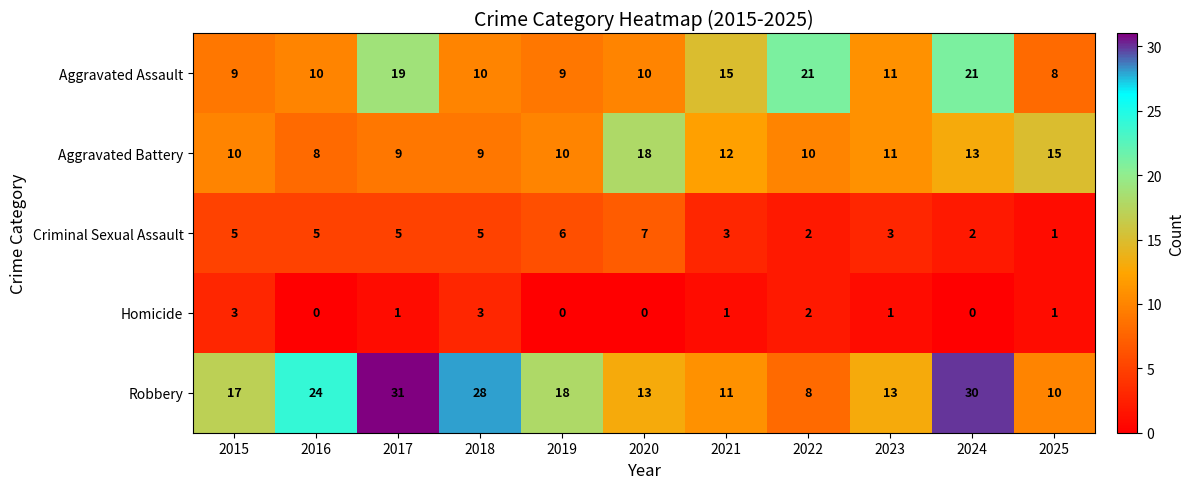

What is the approximate value of Criminal Sexual Assault at 2023?

3